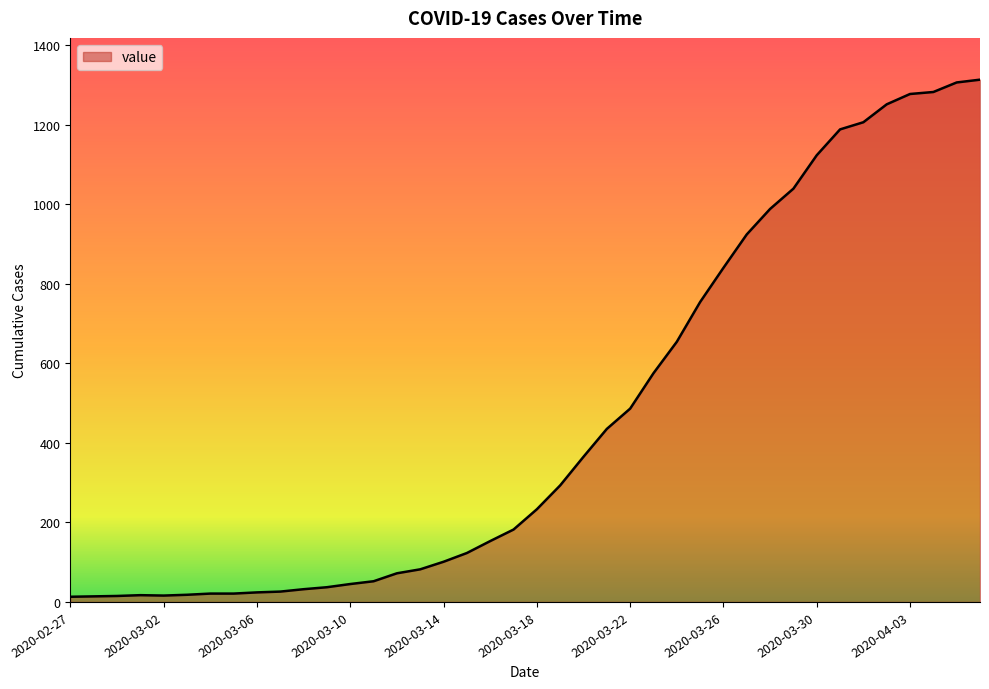

What is the difference between the maximum and minimum values?

1300